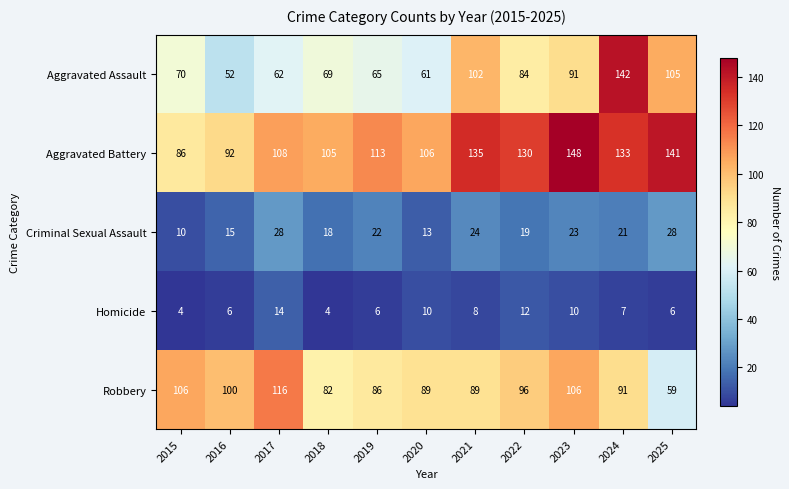

What is the spread (max minus min) of values at 2020?

96